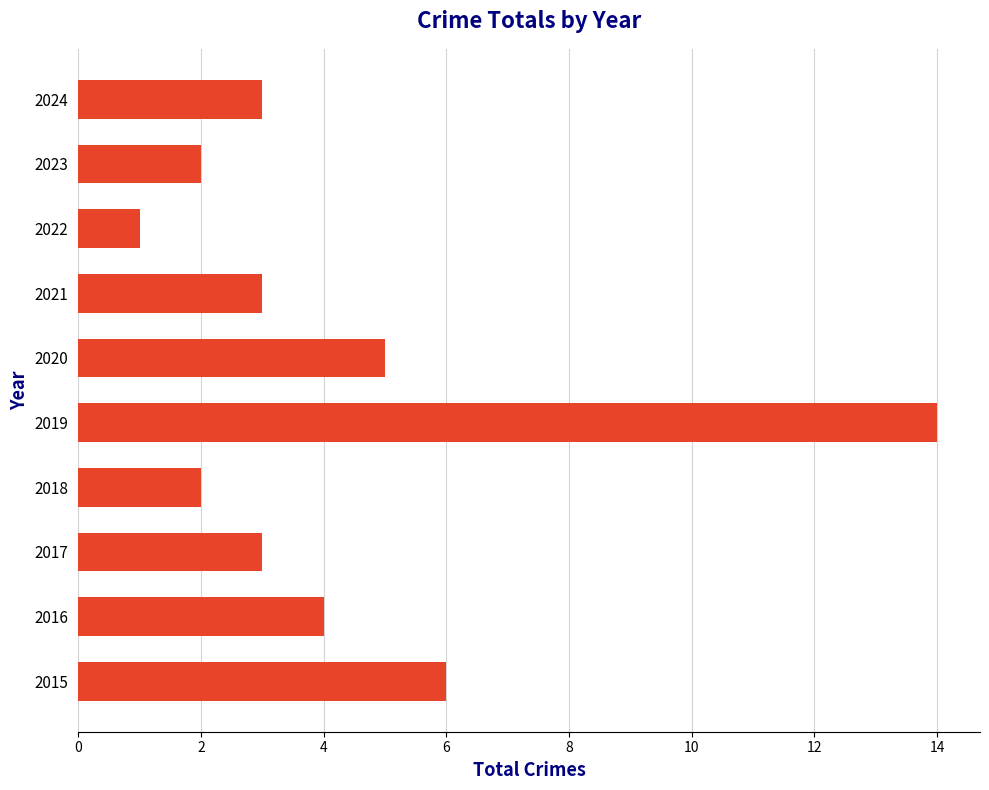

Are the bars horizontal?

Yes